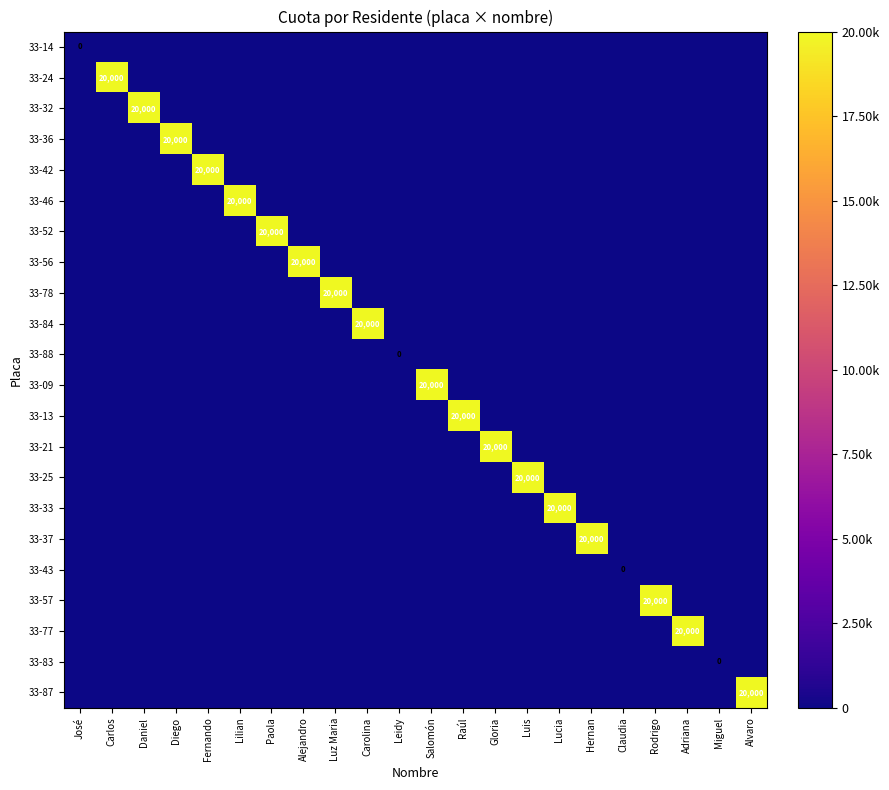

At which category is the sum across all series the highest?

Carlos